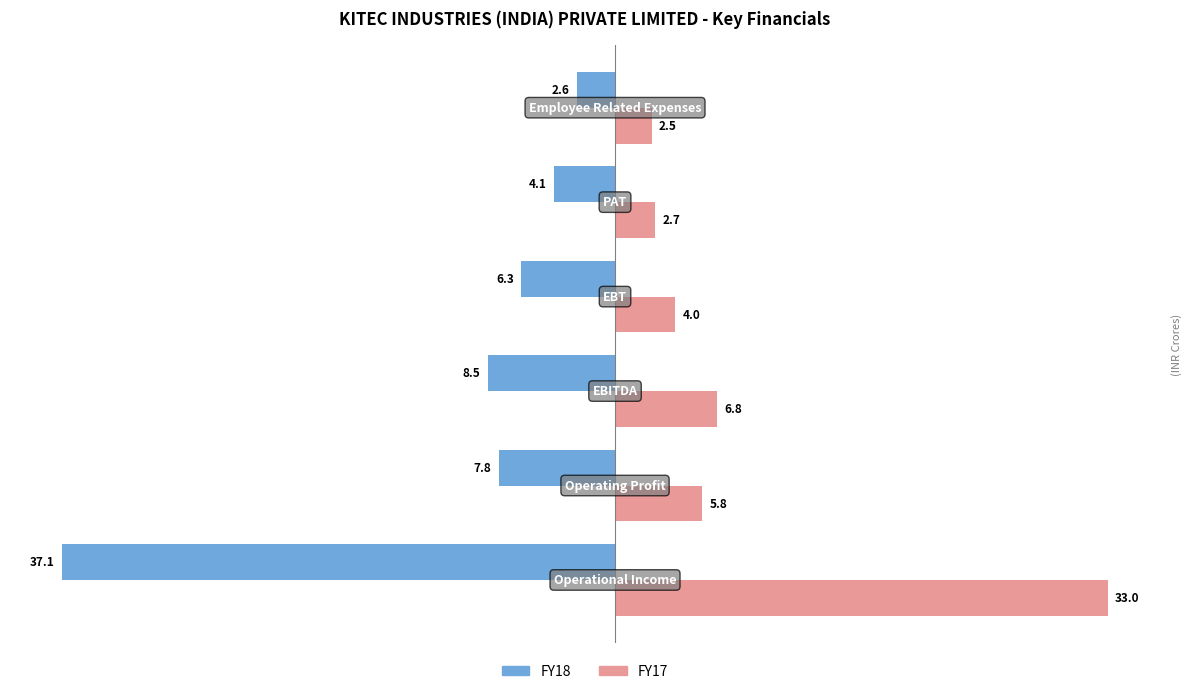

What is the maximum value for FY17?

33.0